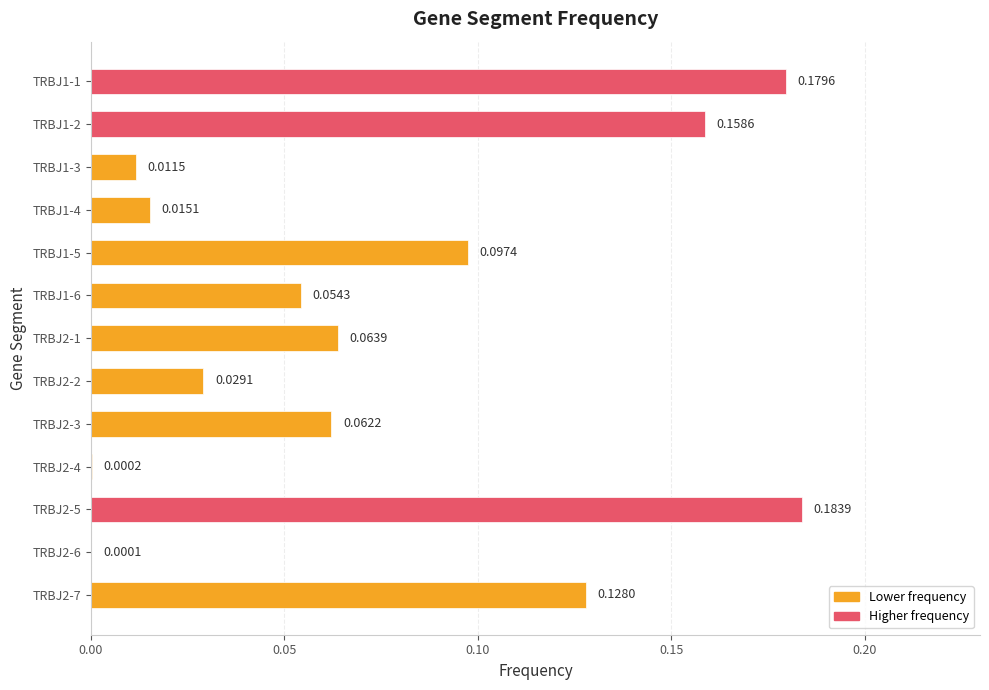

What is the sum of all values?

1.0